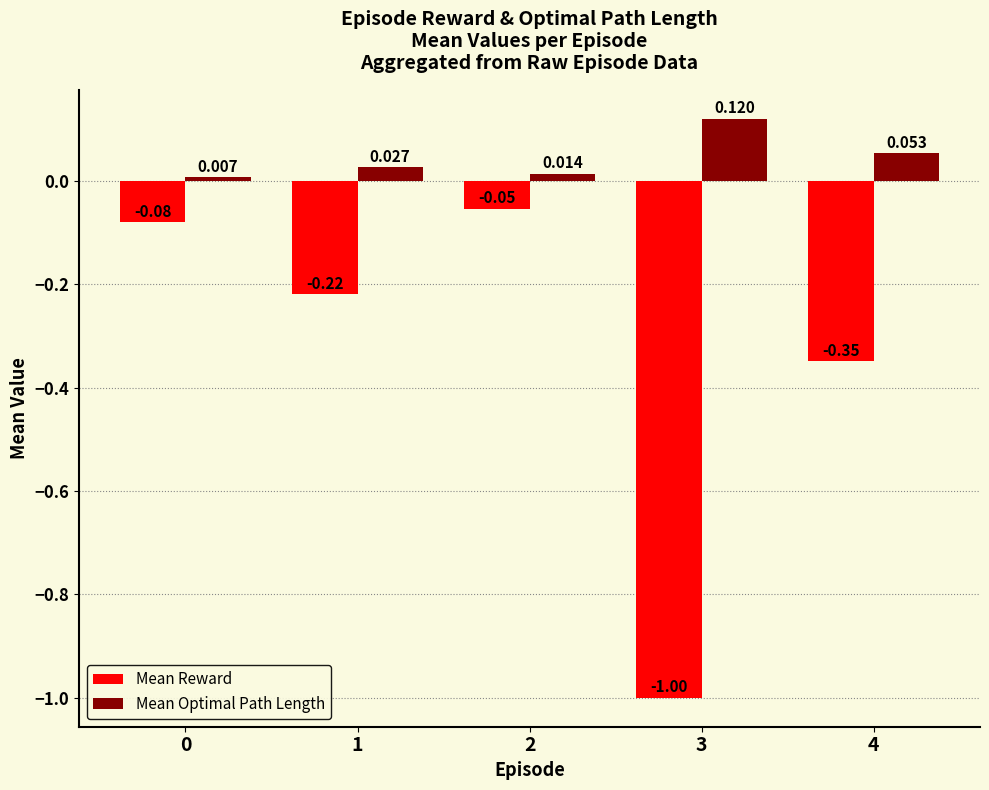

At which category is the sum across all series the highest?

2